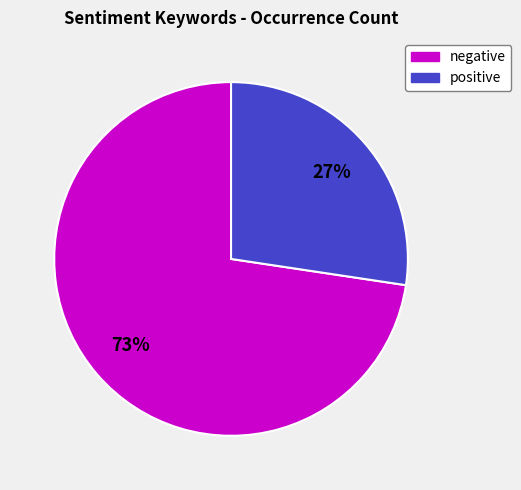

Is there a majority slice in this chart?

Yes